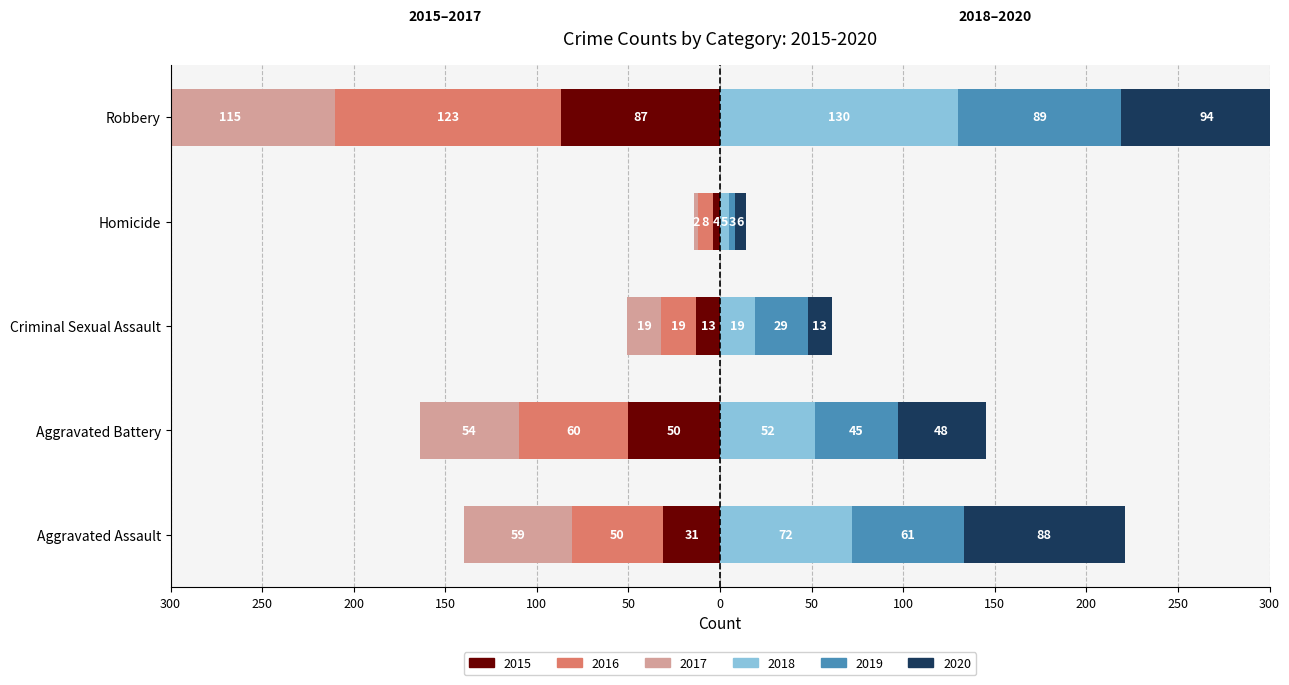

Is it true that 2017 equals -195 at Robbery?

False